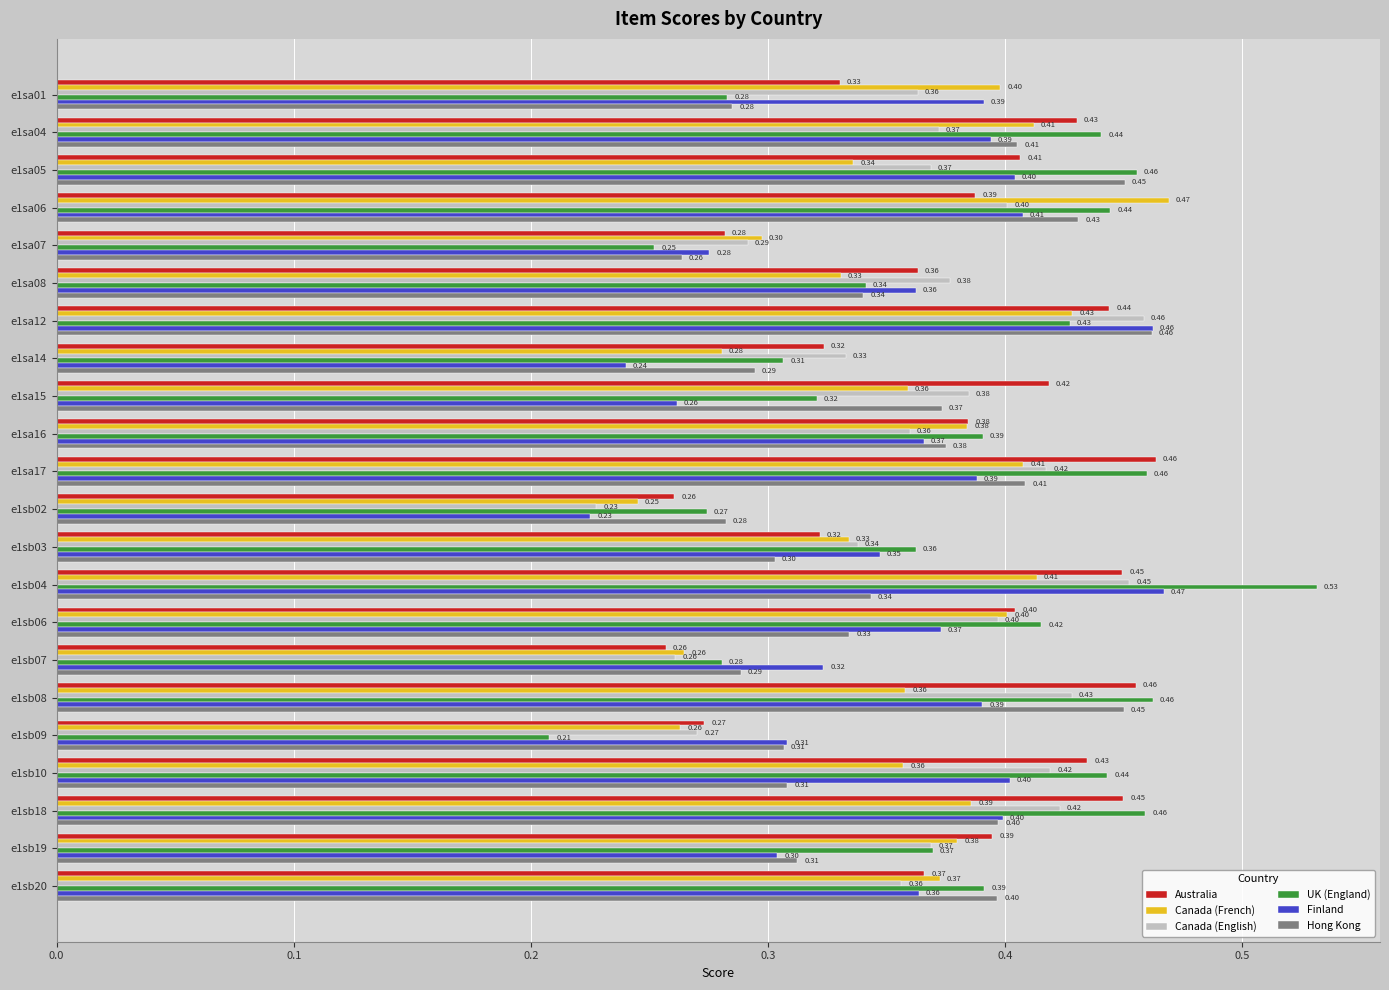

Which series has the largest range (max minus min)?

UK (England)